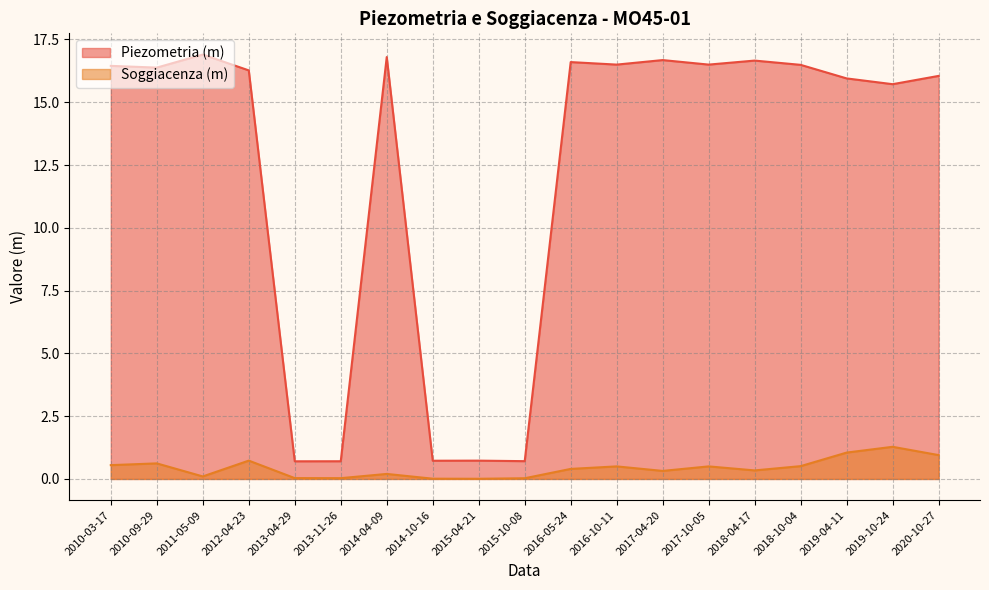

Between 2012-04-23 and 2011-05-09, which is larger?

2011-05-09